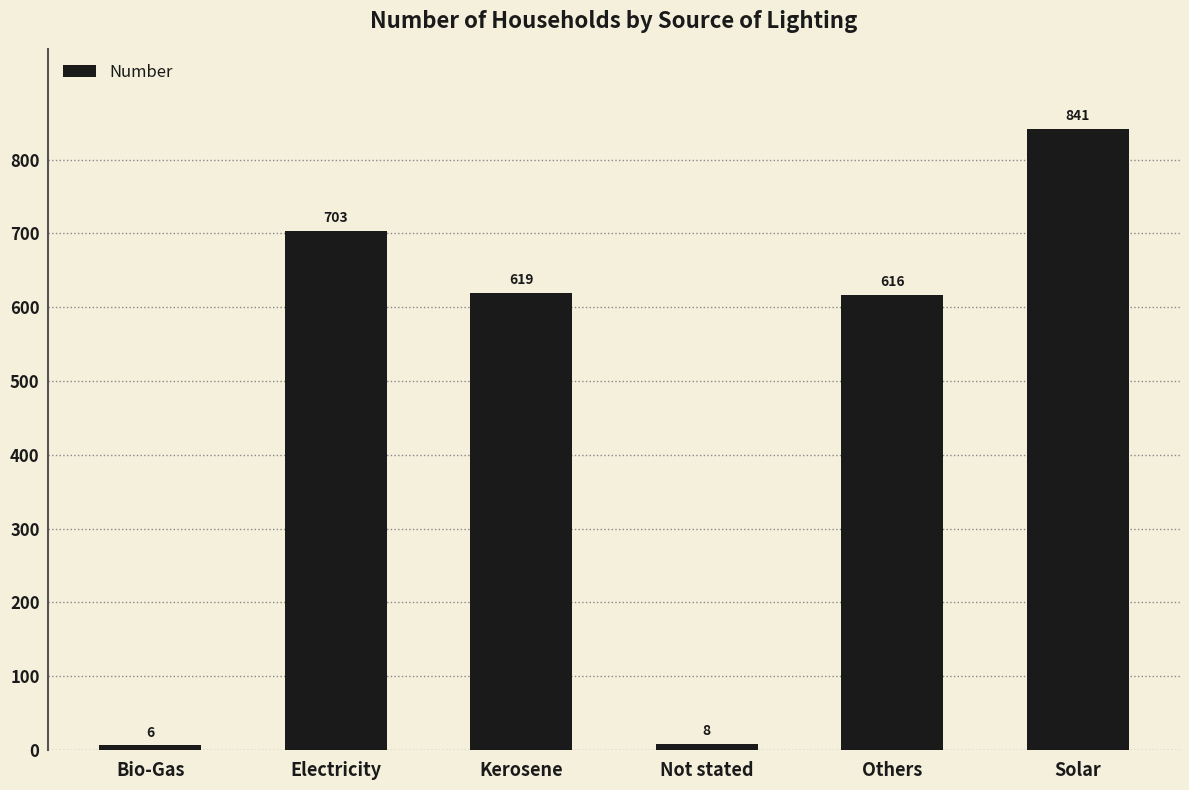

What position from the left is Bio-Gas?

1